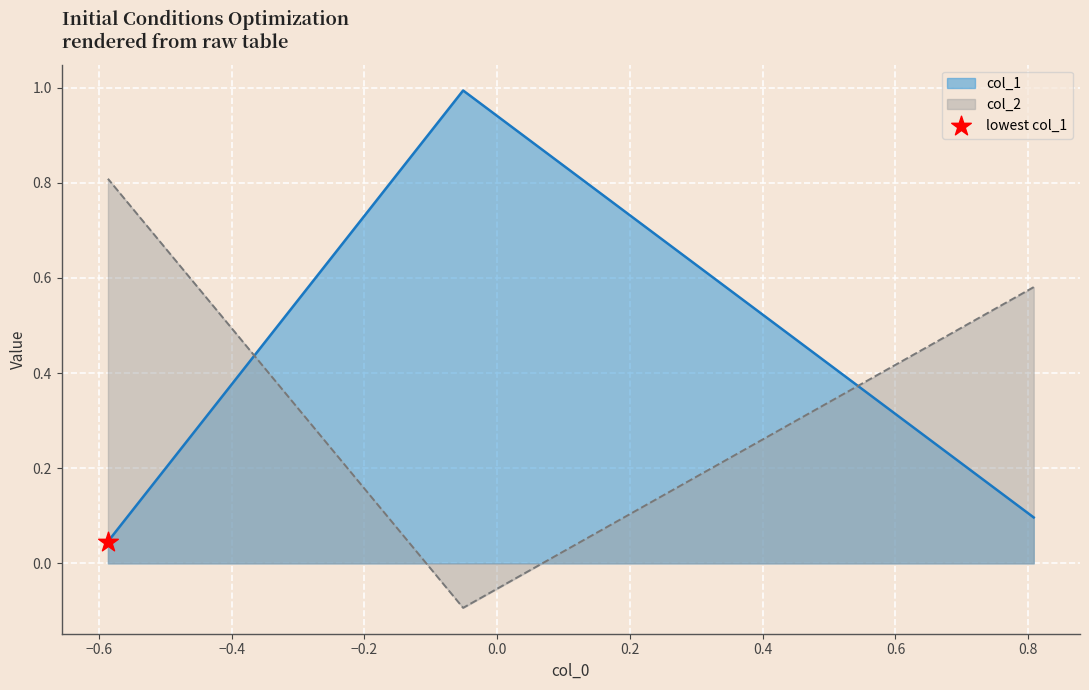

Which series has the widest spread of Y values?

col_1